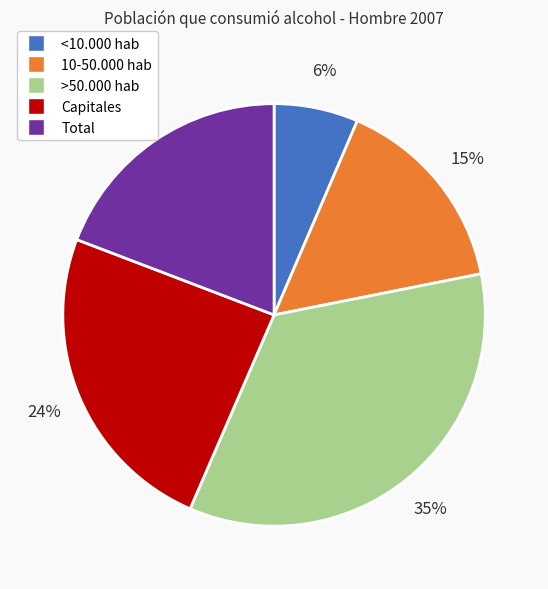

Count the number of slices in the pie.

5